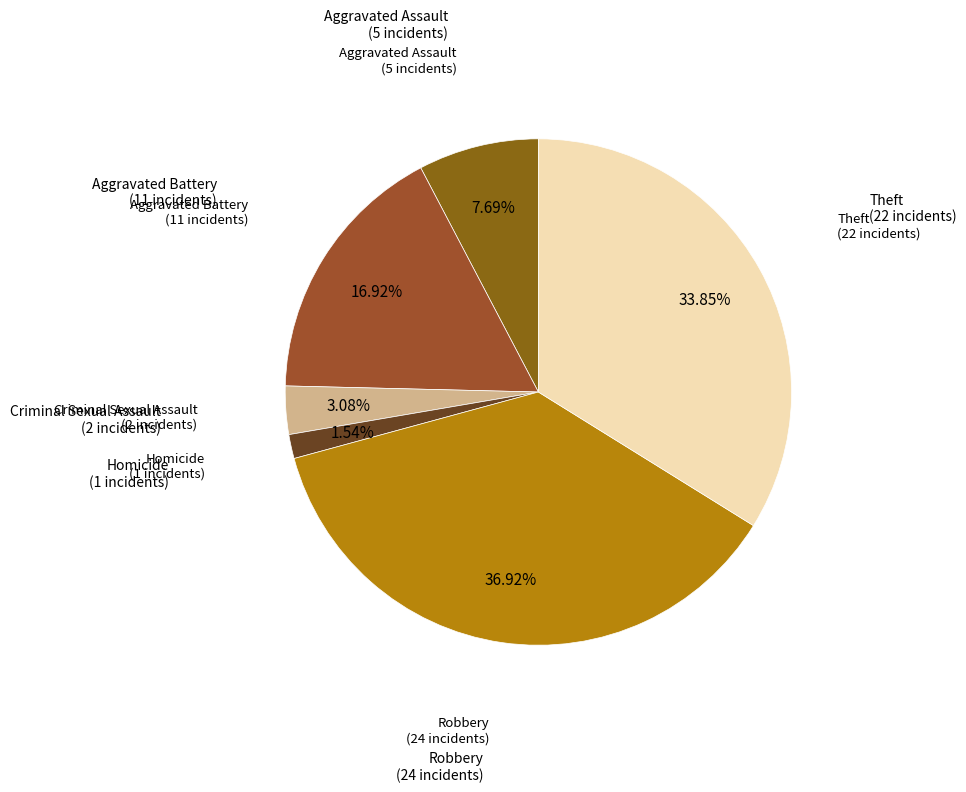

How many segments does this pie chart have?

6